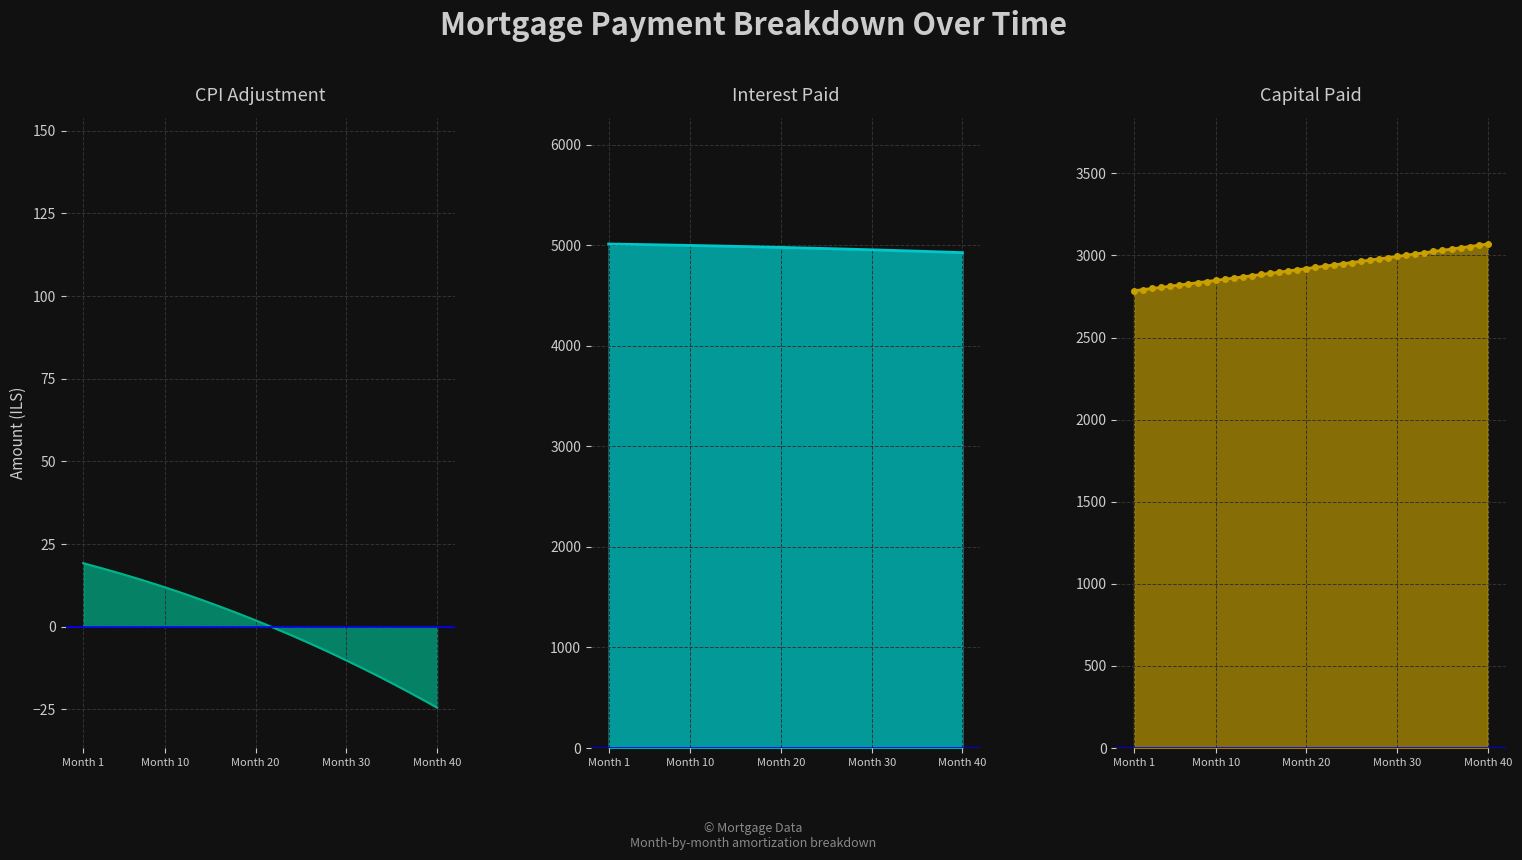

How many lines are shown in the chart?

3